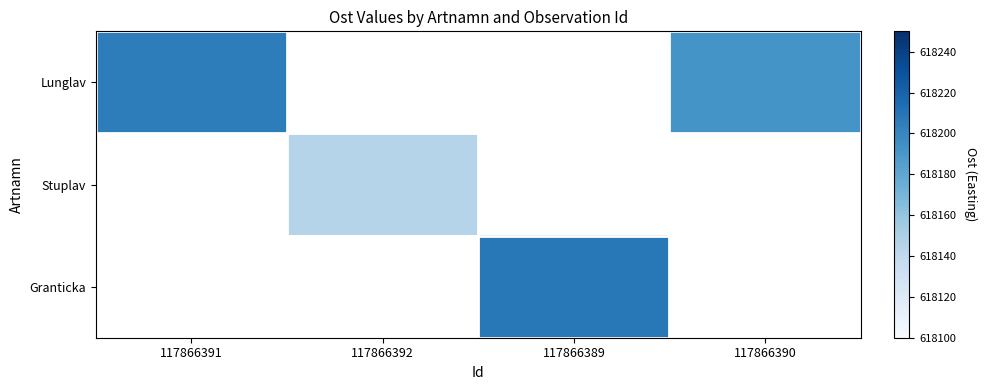

Which label corresponds to the smallest value in the chart?

117866392